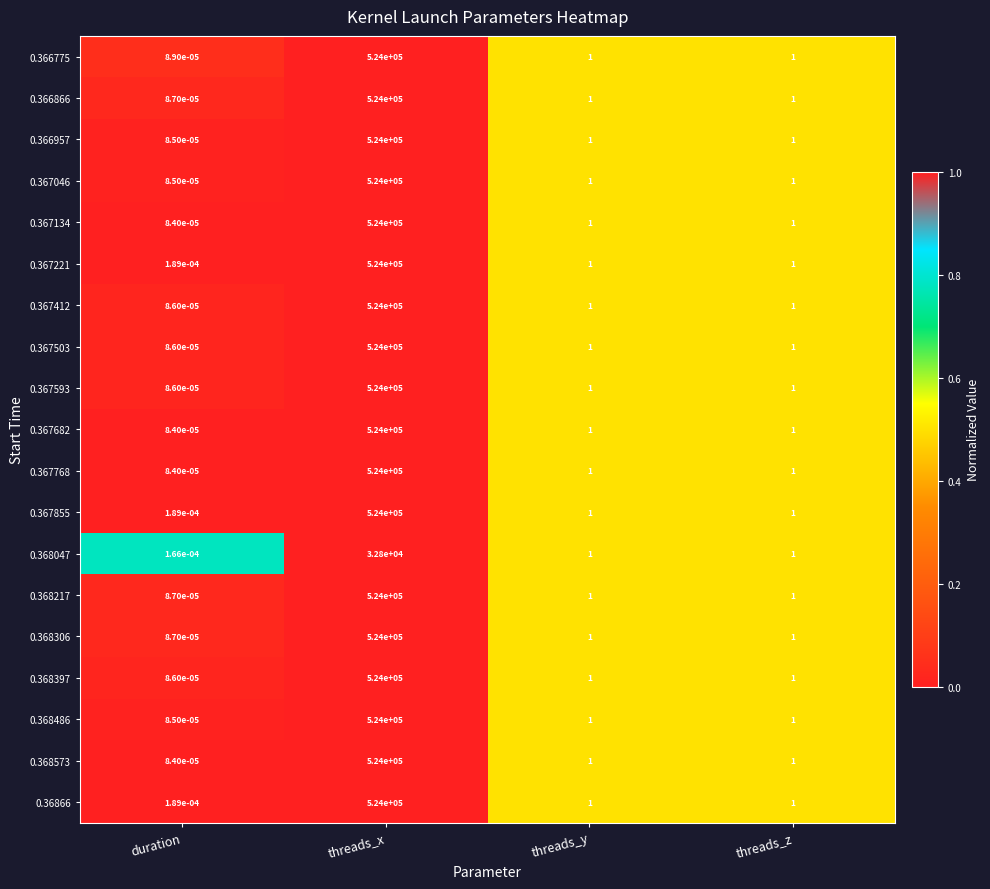

At which label does 0.367503 first exceed 1?

threads_x